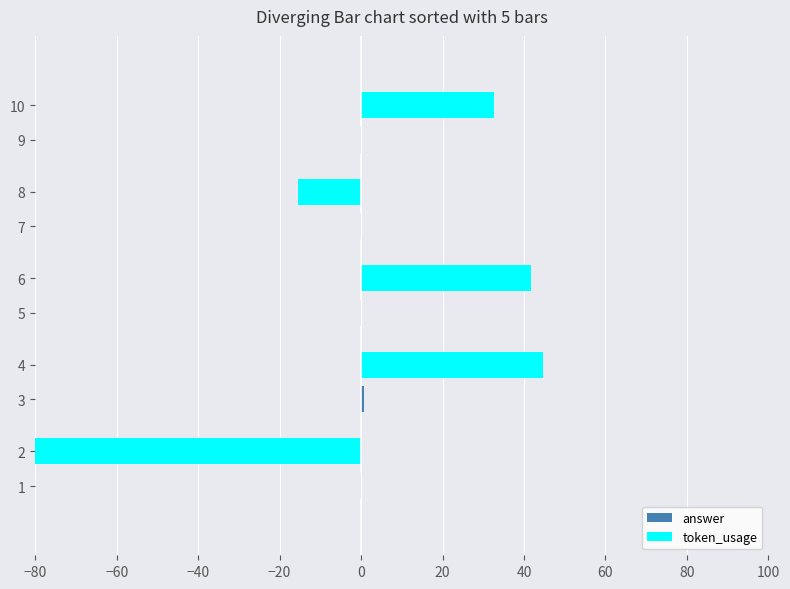

Which series has the largest range (max minus min)?

token_usage